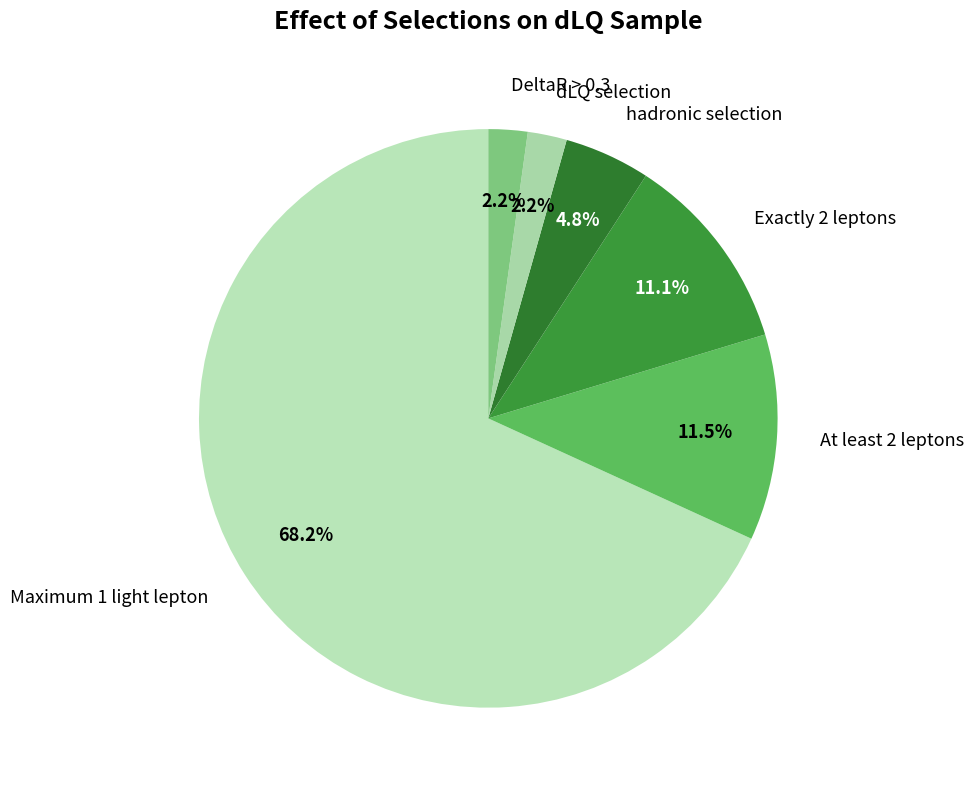

Which category accounts for the majority?

Maximum 1 light lepton